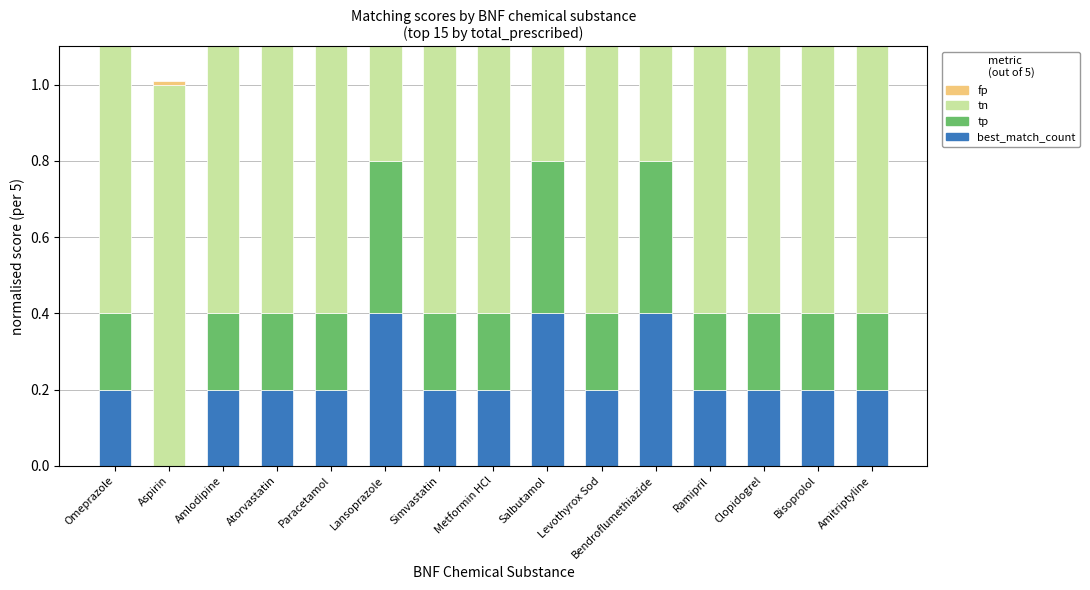

Which series has the largest range (max minus min)?

tp